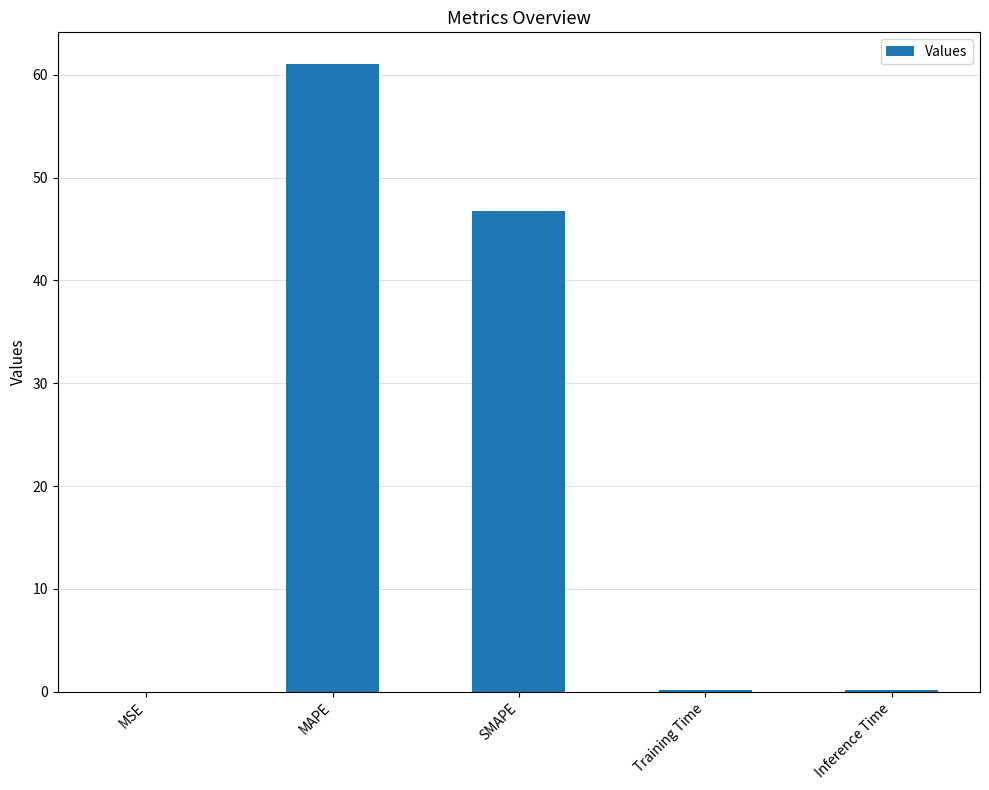

Which label corresponds to the largest value in the chart?

MAPE